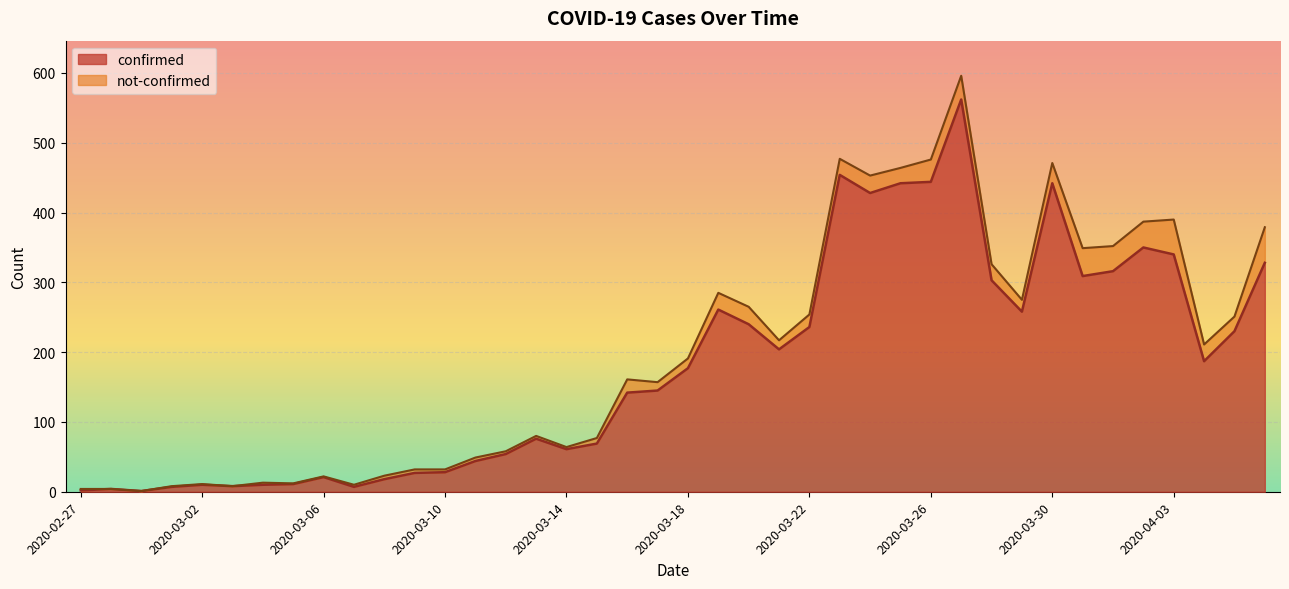

Which has a higher value, 2020-03-28 or 2020-04-02?

2020-04-02